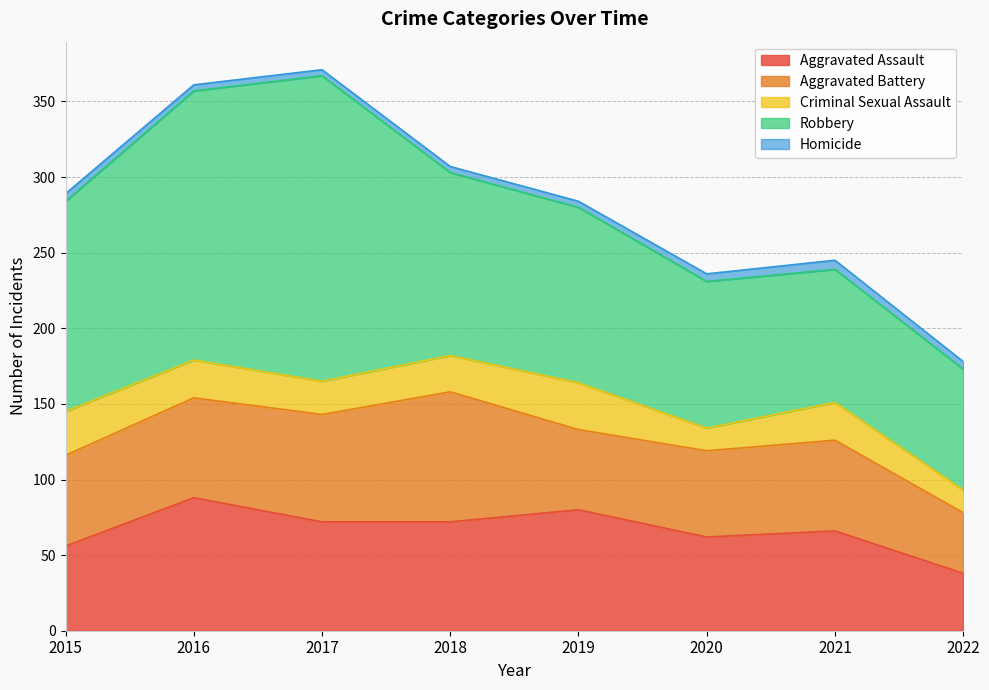

Does the chart have visible grid lines?

Yes